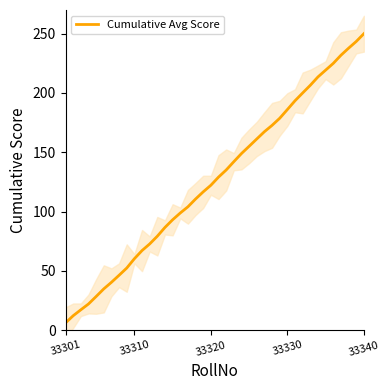

Where does the data first go above 129?

20